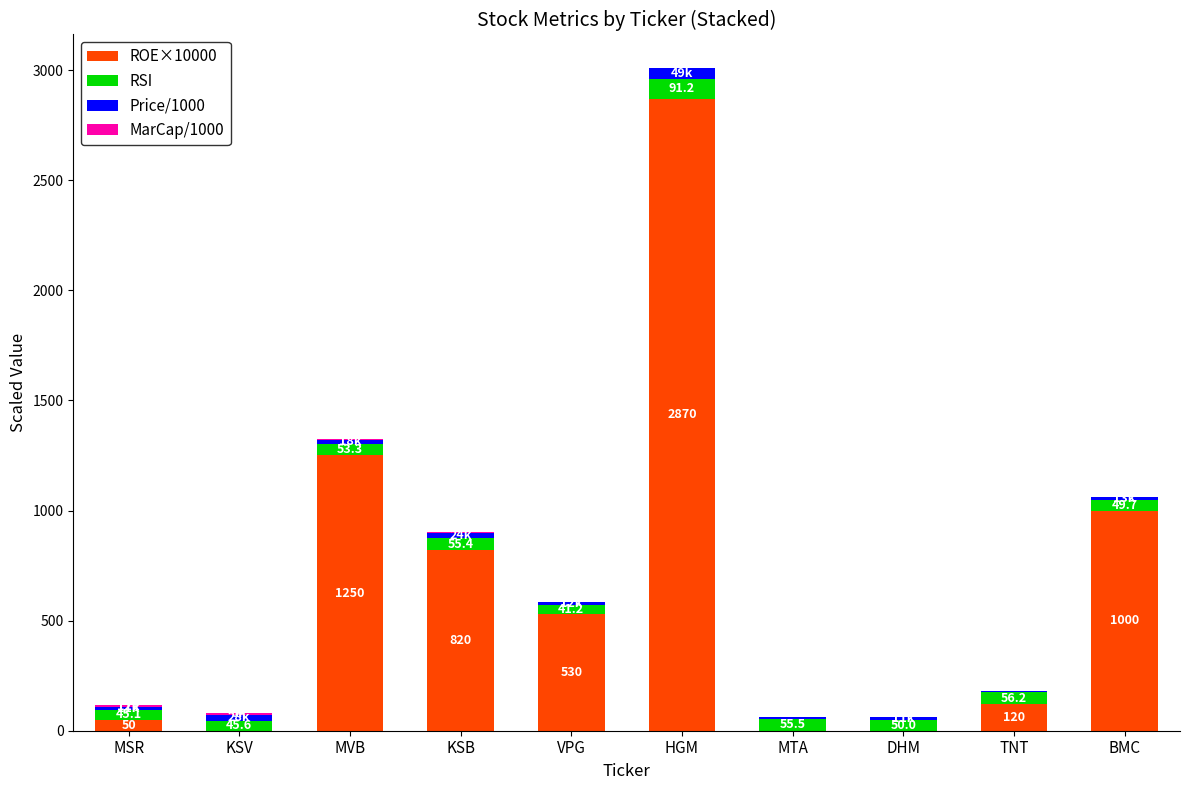

Where is ROE×10000 nearest to the value 1435?

MVB